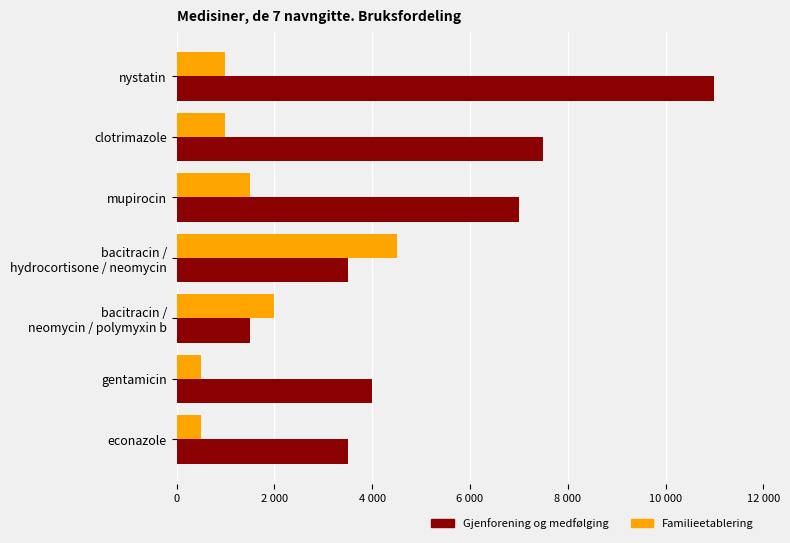

Reading left to right, transcribe all the data shown in this chart.

Gjenforening og medfølging: 11000	7500	7000	3500	1500	4000	3500
Familieetablering: 1000	1000	1500	4500	2000	500	500